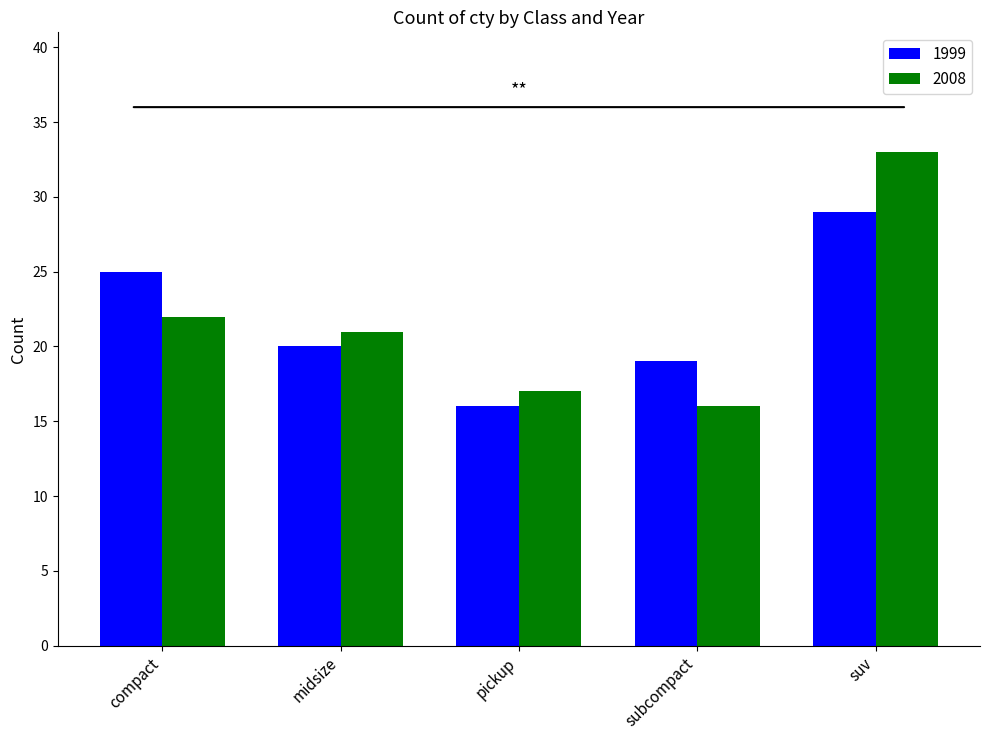

Is the value of 1999 at midsize greater than the value of 2008 at suv?

No